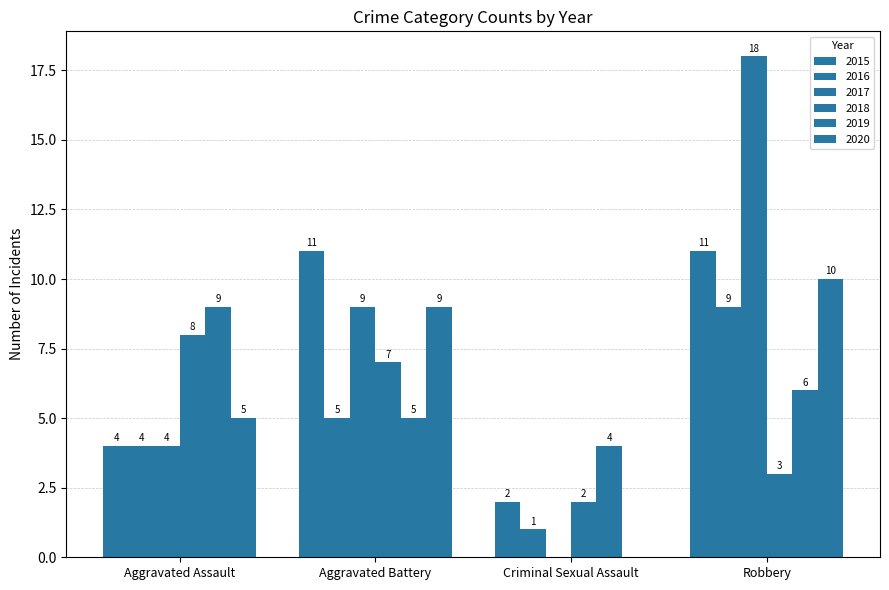

How many groups of bars are there?

4